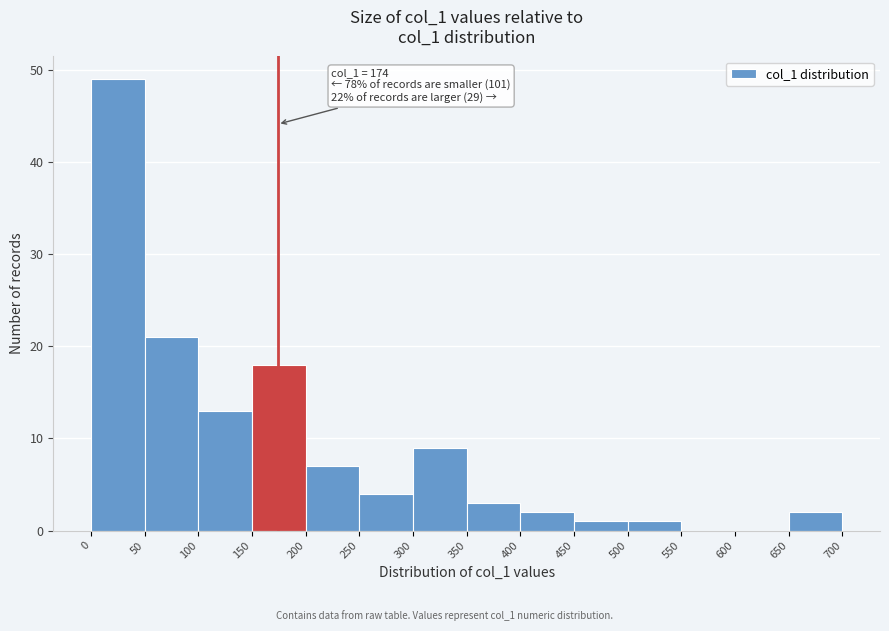

Over which range of the x-axis is the bar tallest?

0 to 50